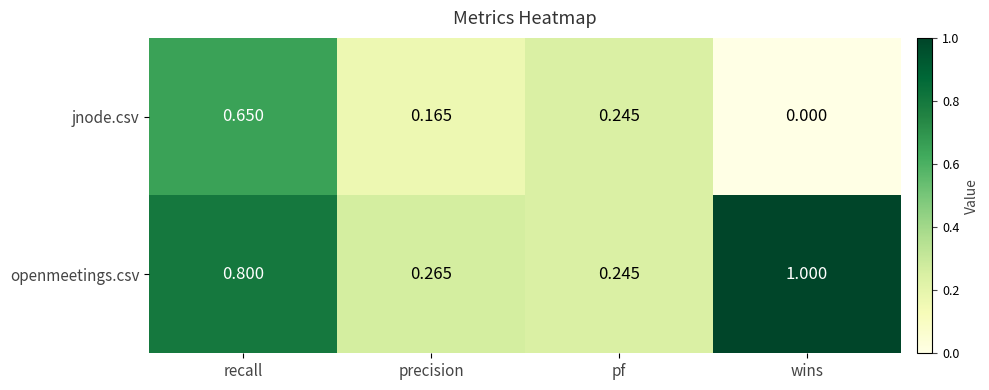

Which category has the highest value in the jnode.csv series?

recall